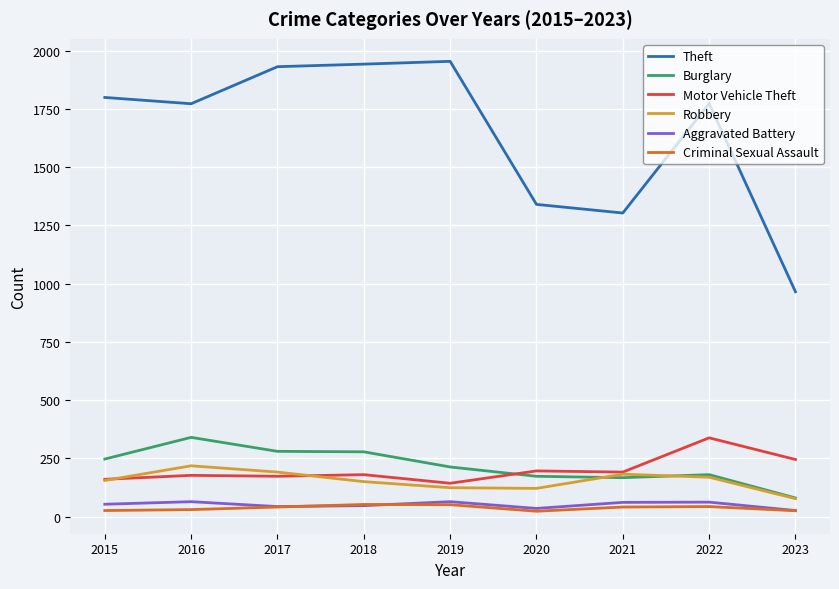

How many lines are shown in the chart?

6